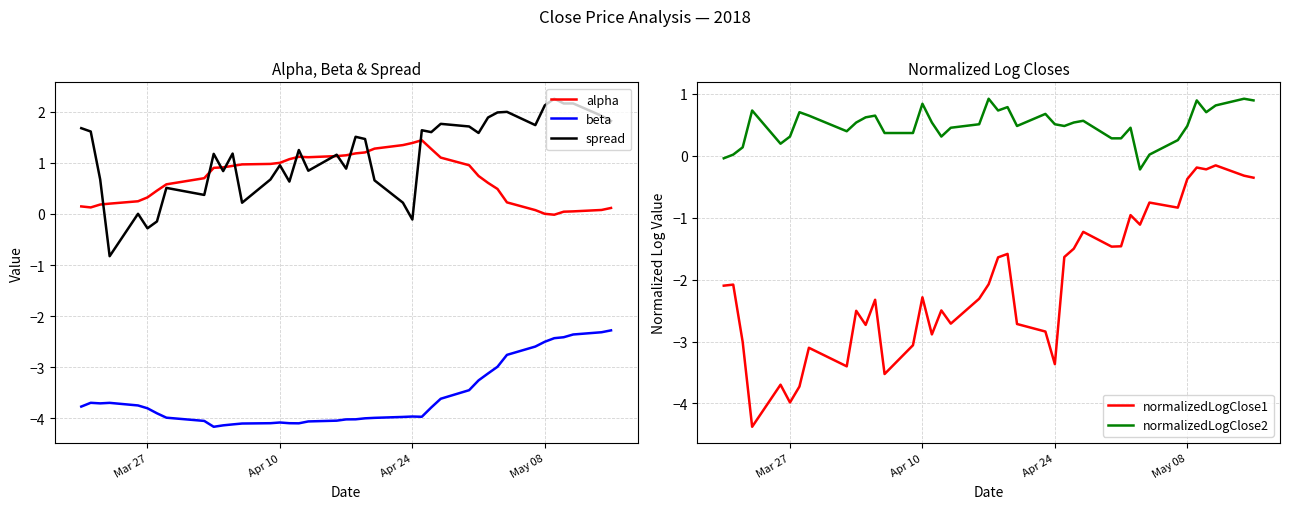

The value of spread at Apr 10 is 1.0. True or false?

True